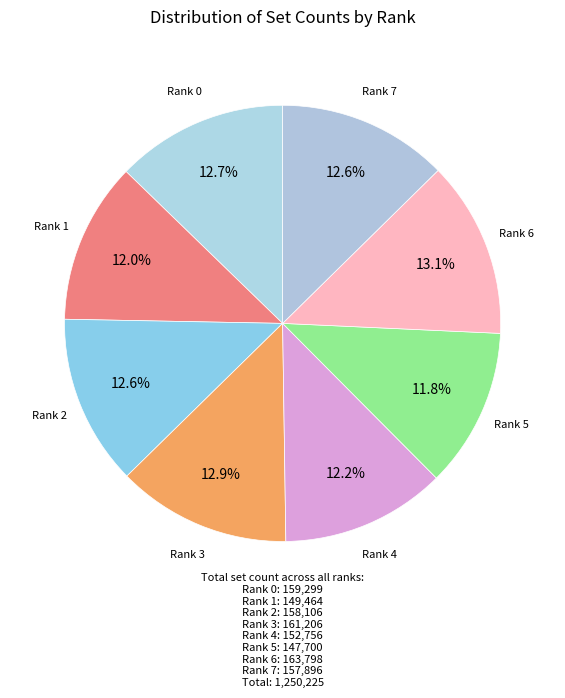

Count the number of slices in the pie.

8